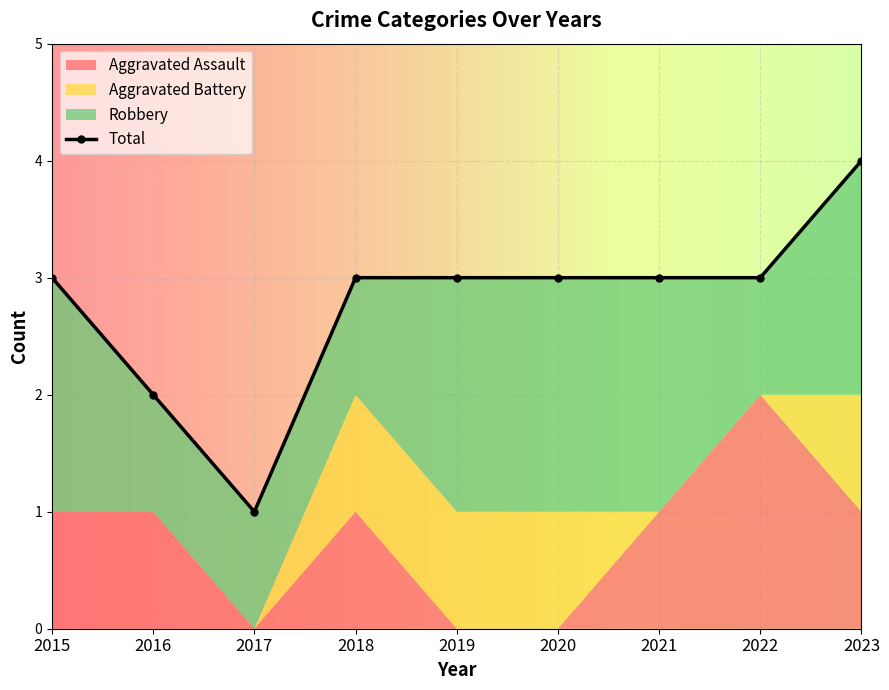

The value at 2020 is 3. True or false?

True